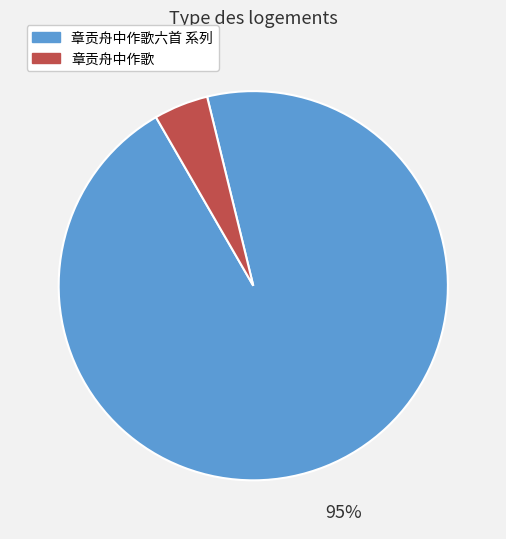

Does 章贡舟中作歌六首 系列 represent more than half of the total?

Yes